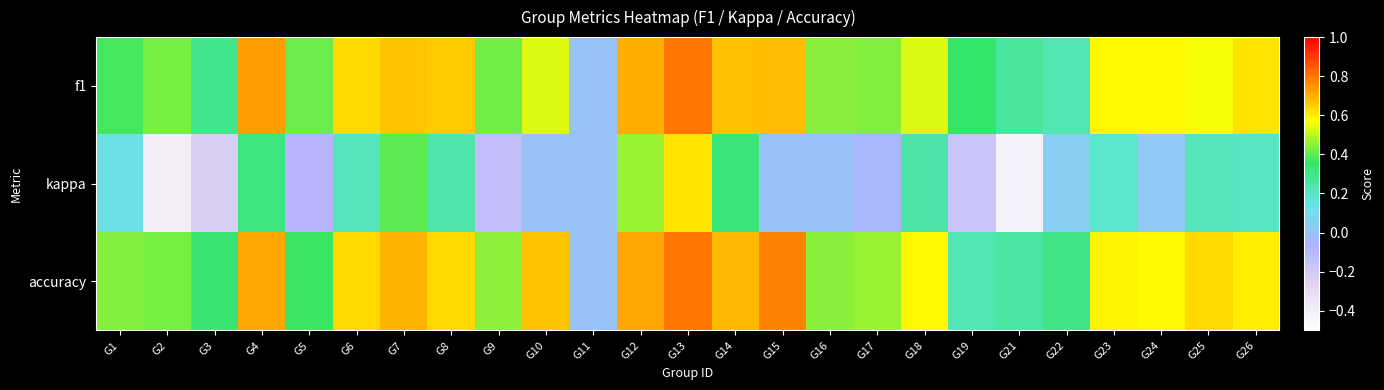

Reading right to left, transcribe all the data shown in this chart.

f1: G26=0.6	G25=0.6	G24=0.6	G23=0.6	G22=0.2	G21=0.3	G19=0.3	G18=0.5	G17=0.4	G16=0.4	G15=0.7	G14=0.7	G13=0.8	G12=0.7	G11=0.0	G10=0.5	G9=0.4	G8=0.7	G7=0.7	G6=0.6	G5=0.4	G4=0.7	G3=0.3	G2=0.4	G1=0.4
kappa: G26=0.2	G25=0.2	G24=0.0	G23=0.2	G22=0.0	G21=-0.4	G19=-0.2	G18=0.2	G17=-0.0	G16=0.0	G15=0.0	G14=0.3	G13=0.6	G12=0.5	G11=0.0	G10=0.0	G9=-0.1	G8=0.2	G7=0.4	G6=0.2	G5=-0.1	G4=0.3	G3=-0.2	G2=-0.4	G1=0.1
accuracy: G26=0.6	G25=0.6	G24=0.6	G23=0.6	G22=0.3	G21=0.2	G19=0.2	G18=0.6	G17=0.5	G16=0.4	G15=0.8	G14=0.7	G13=0.8	G12=0.7	G11=0.0	G10=0.7	G9=0.5	G8=0.6	G7=0.7	G6=0.6	G5=0.4	G4=0.7	G3=0.3	G2=0.4	G1=0.4